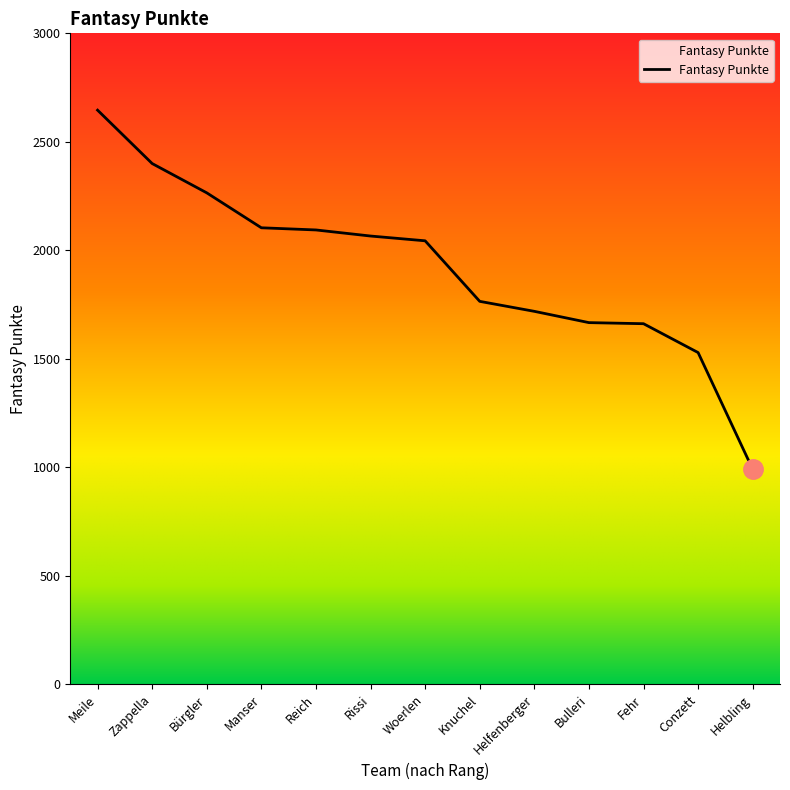

The chart shows a value of 3555 at Bürgler. True or false?

False